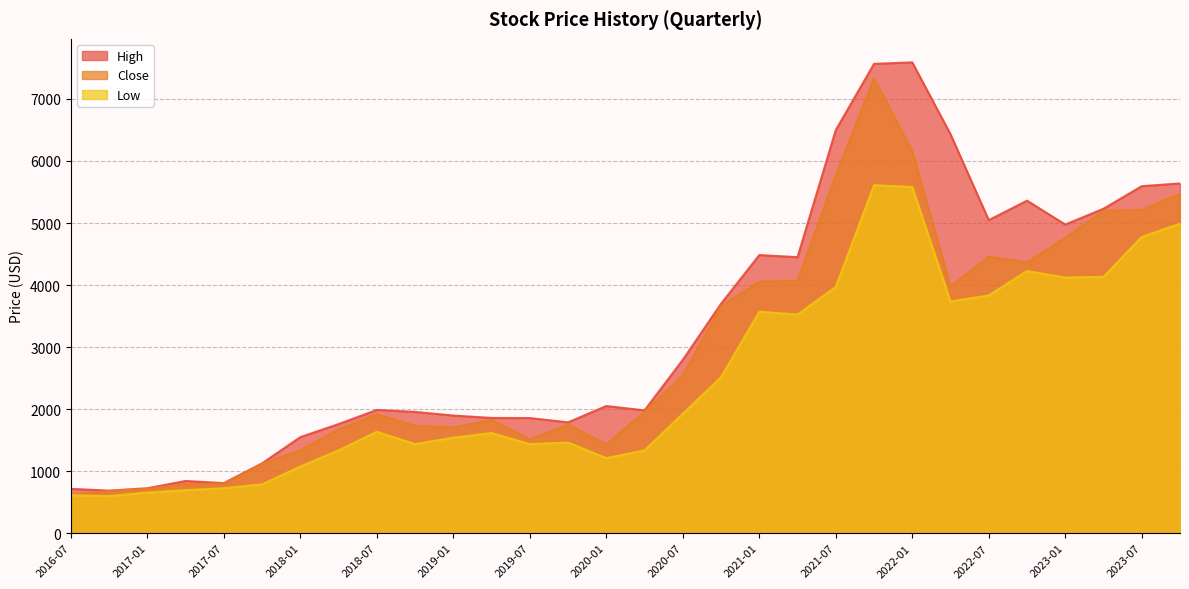

Reading left to right, extract all data points from this chart.

High: 715.0	686.6	725.0	842.0	807.5	1126.2	1548.8	1759.0	1987.0	1955.0	1896.7	1858.0	1856.0	1787.0	2050.0	1980.0	2794.3	3698.5	4483.0	4450.0	6498.5	7564.9	7588.8	6430.0	5046.0	5360.0	4975.1	5230.0	5593.4	5637.6
Close: 618.0	680.0	714.9	788.8	799.0	1118.8	1340.7	1671.4	1917.0	1731.2	1702.6	1829.5	1511.2	1750.5	1428.8	1957.9	2543.6	3659.5	4054.3	4071.3	5765.1	7332.0	6155.4	3975.4	4457.9	4365.4	4759.6	5197.2	5209.9	5472.6
Low: 613.0	598.0	656.3	693.9	724.5	787.5	1075.0	1335.0	1635.0	1436.7	1540.0	1615.2	1435.8	1461.0	1210.0	1335.5	1925.0	2515.2	3570.0	3525.0	3970.0	5610.0	5580.0	3733.3	3833.2	4225.0	4121.0	4132.2	4776.2	4989.1